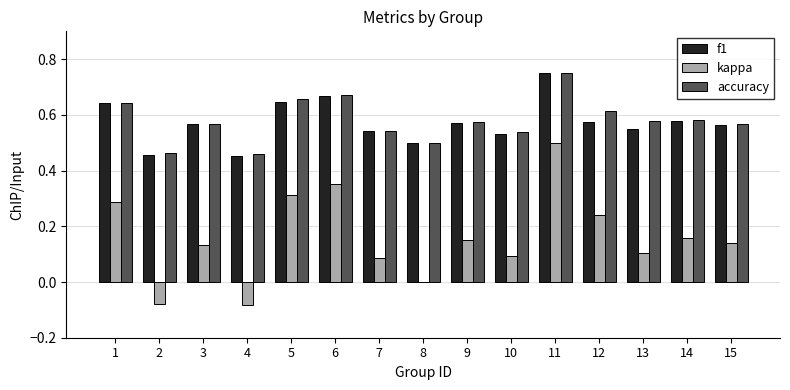

The value of f1 at 8 is 0.5. True or false?

True